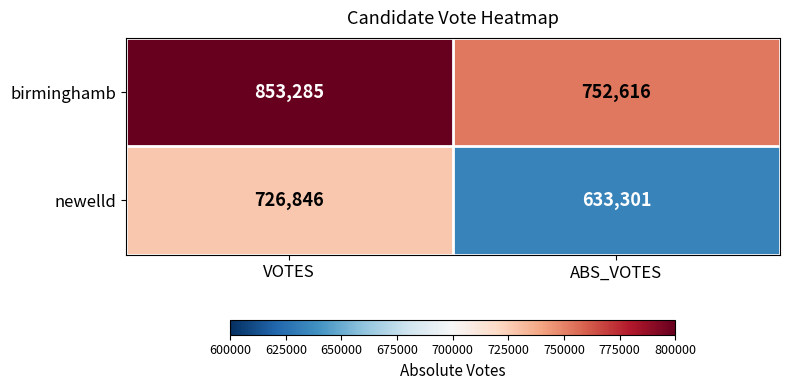

Reading left to right, extract all data points from this chart.

birminghamb: VOTES=853285	ABS_VOTES=752616
newelld: VOTES=726846	ABS_VOTES=633301